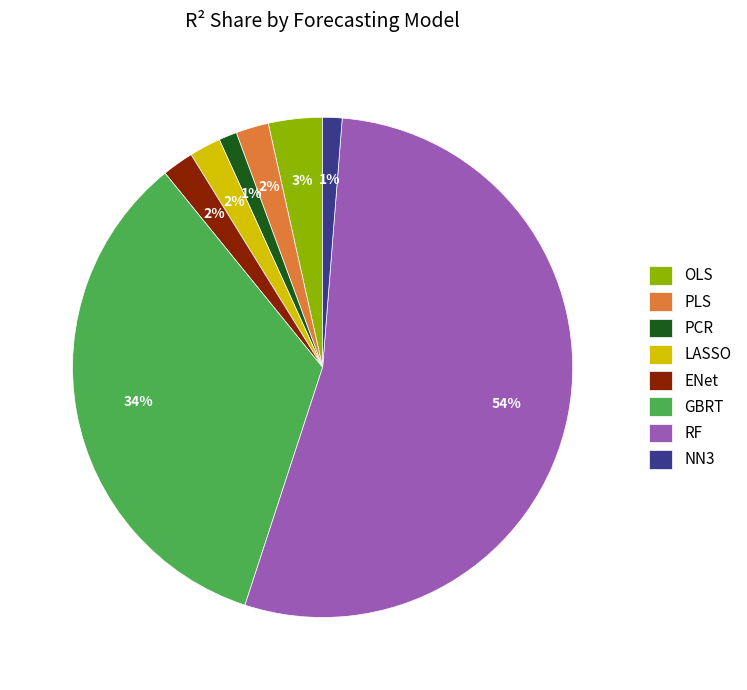

How many slices are in this pie chart?

8